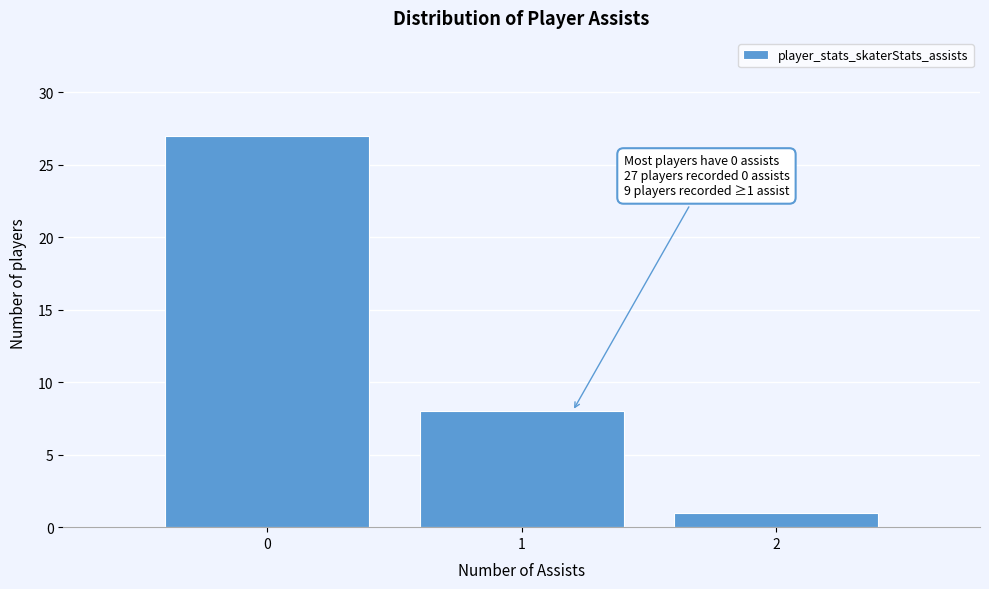

Over which range of the x-axis is the bar tallest?

-0.5 to 0.5